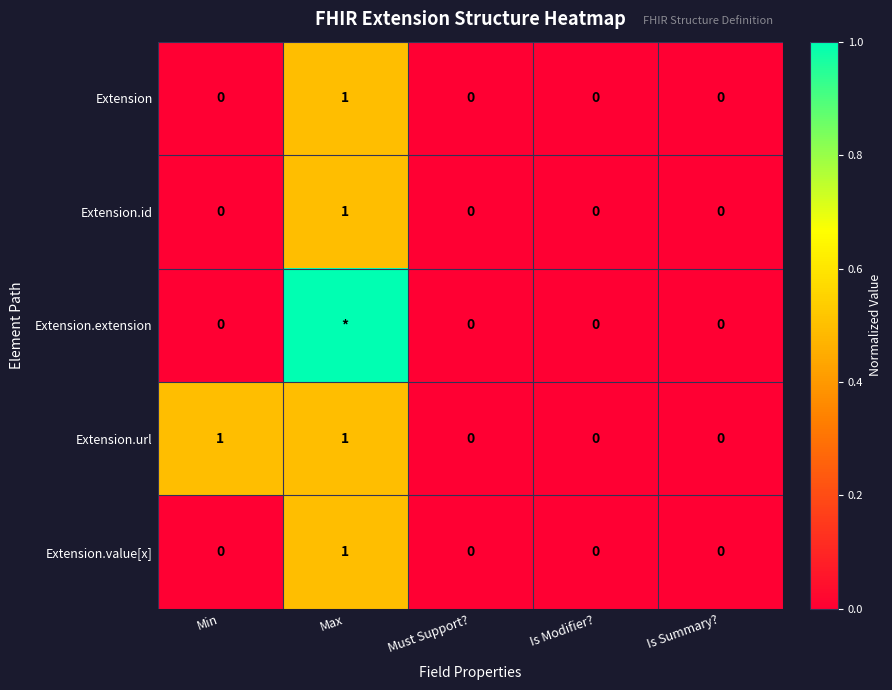

At which category is the sum across all series the highest?

Max